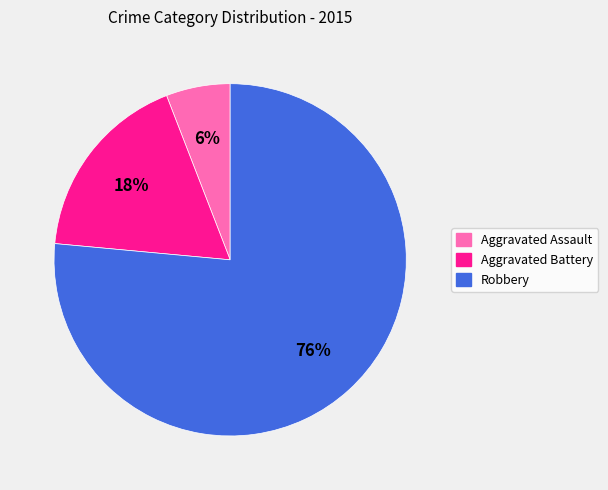

Between Robbery and Aggravated Battery, which is larger?

Robbery